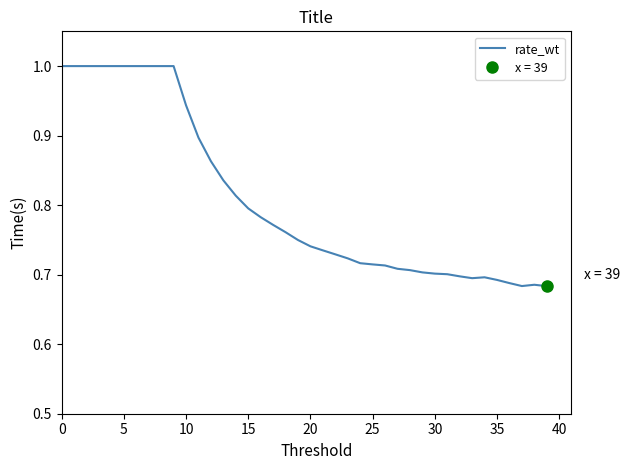

True or false: rate_wt has a value of 1.0 at 5.

True